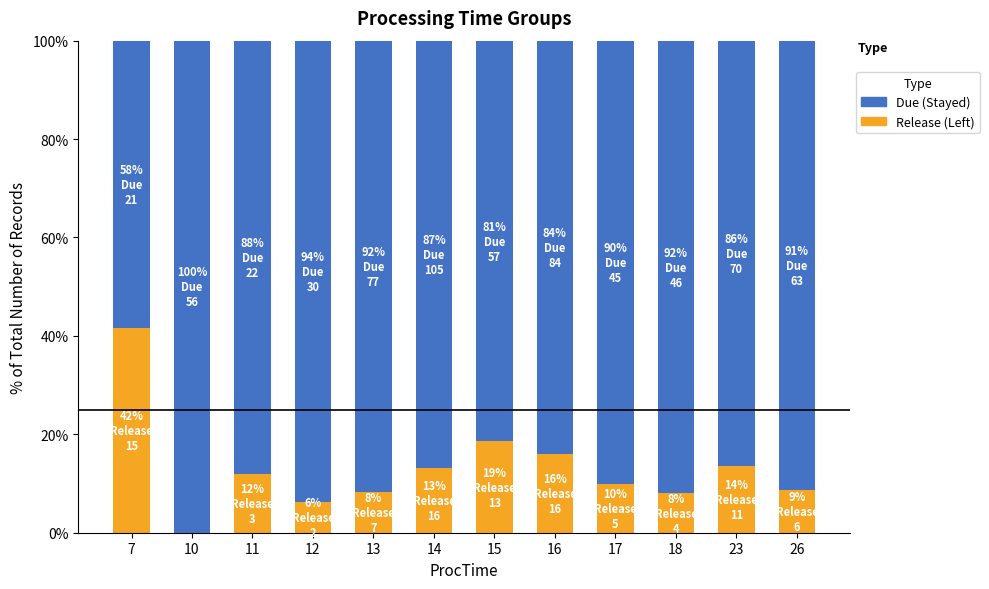

What is the total value across all series at 14?

100.0